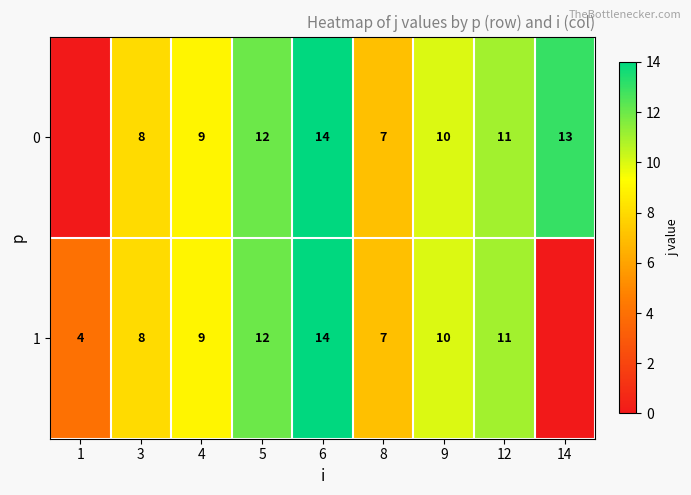

What is the difference between the 0 values at 8 and 12?

4